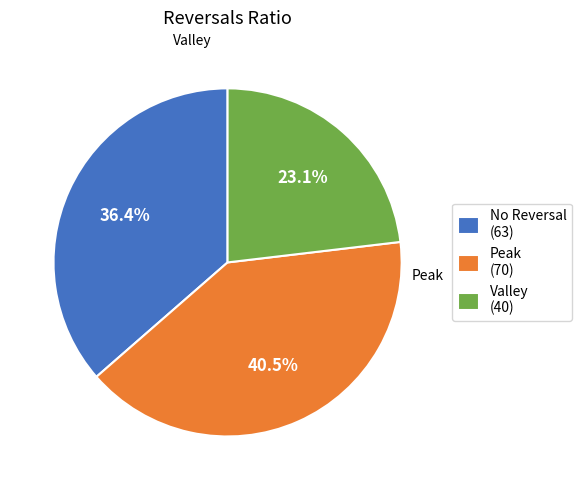

Is there a majority slice in this chart?

No